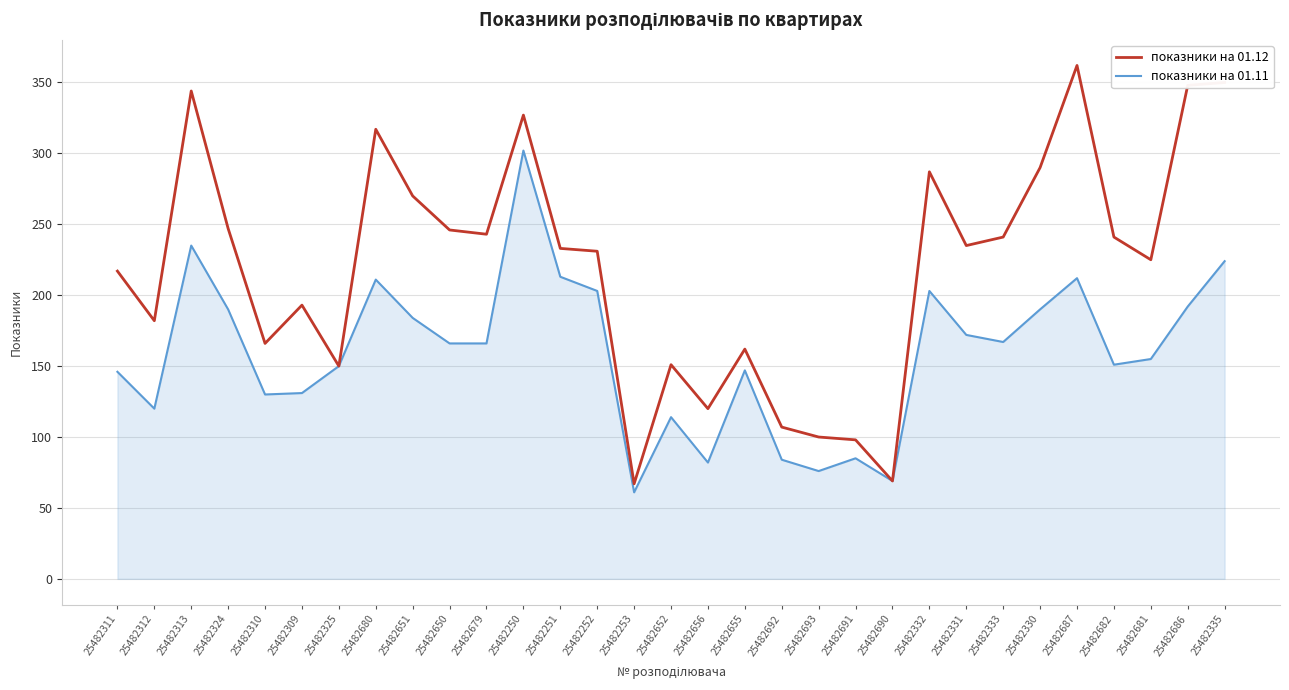

Which series has the widest spread of values?

показники на 01.12